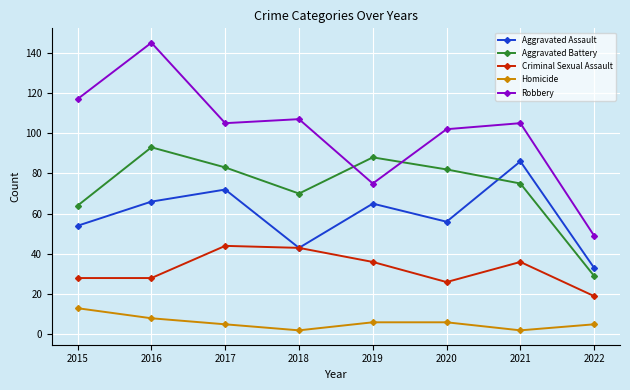

In Aggravated Assault, how many points are lower than both neighbors (excluding endpoints)?

2